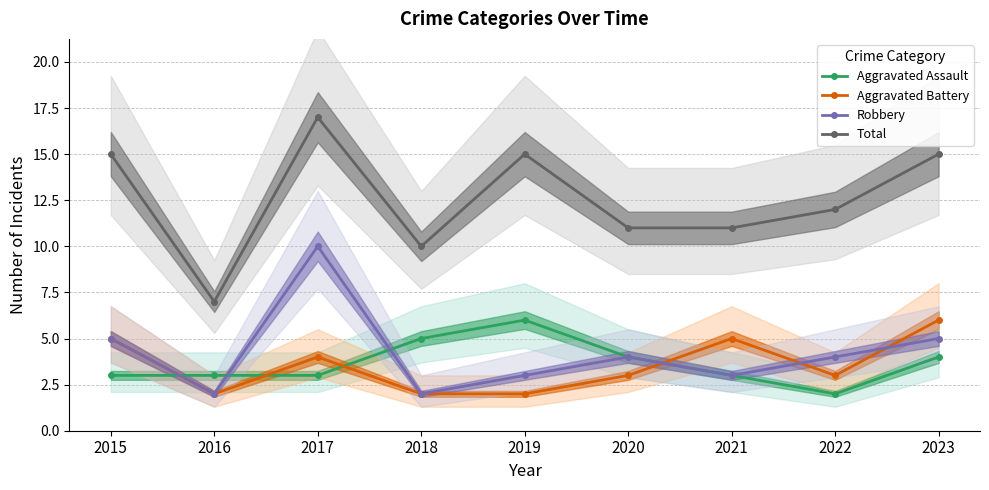

How many values in the Total series are below 12?

4